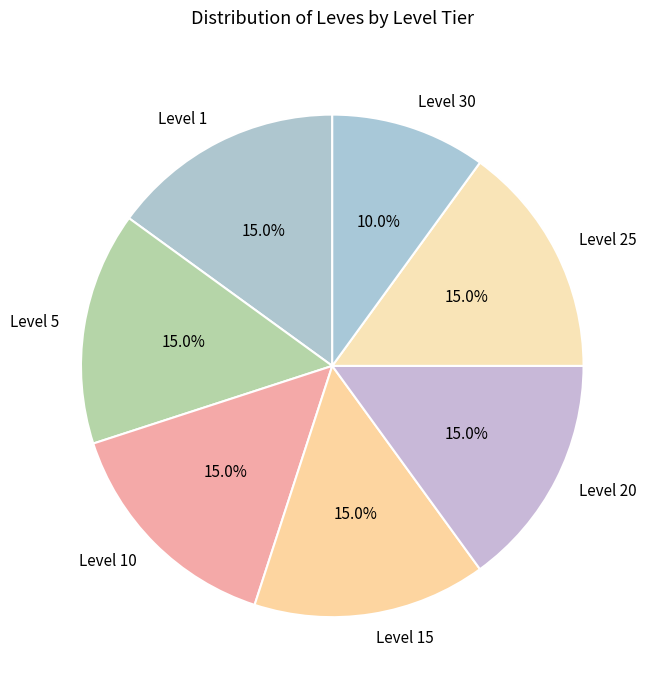

What is the ratio of the value at Level 20 to the value at Level 10?

1.0